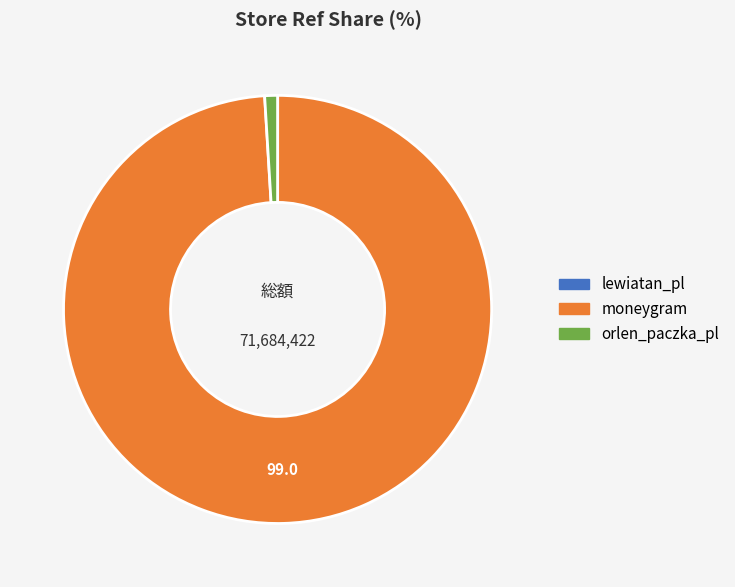

Is the sum of moneygram and orlen_paczka_pl greater than half?

Yes